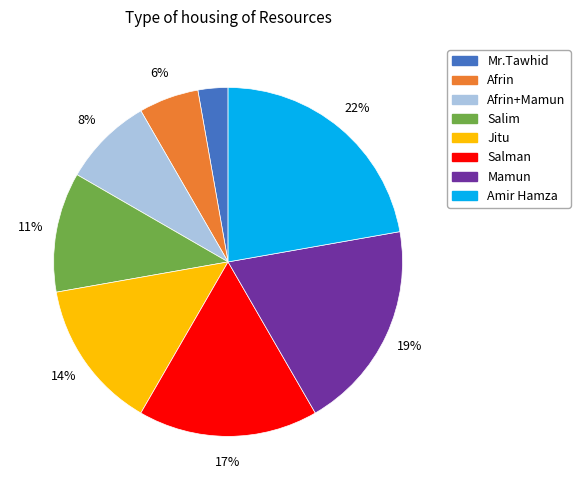

To the nearest percent, what percentage of the pie is Afrin+Mamun?

8%